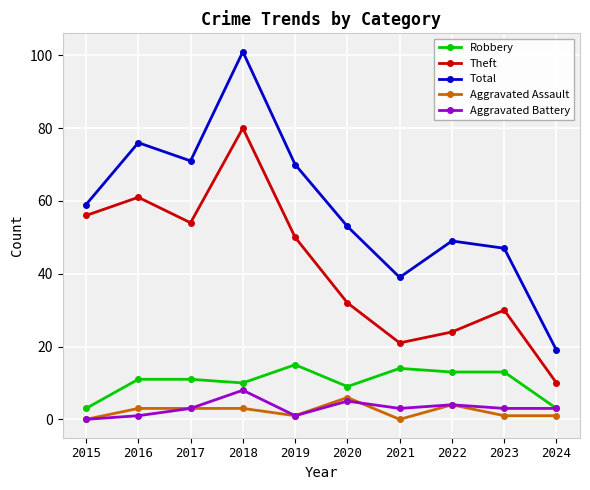

What is the highest value of the Theft series?

80